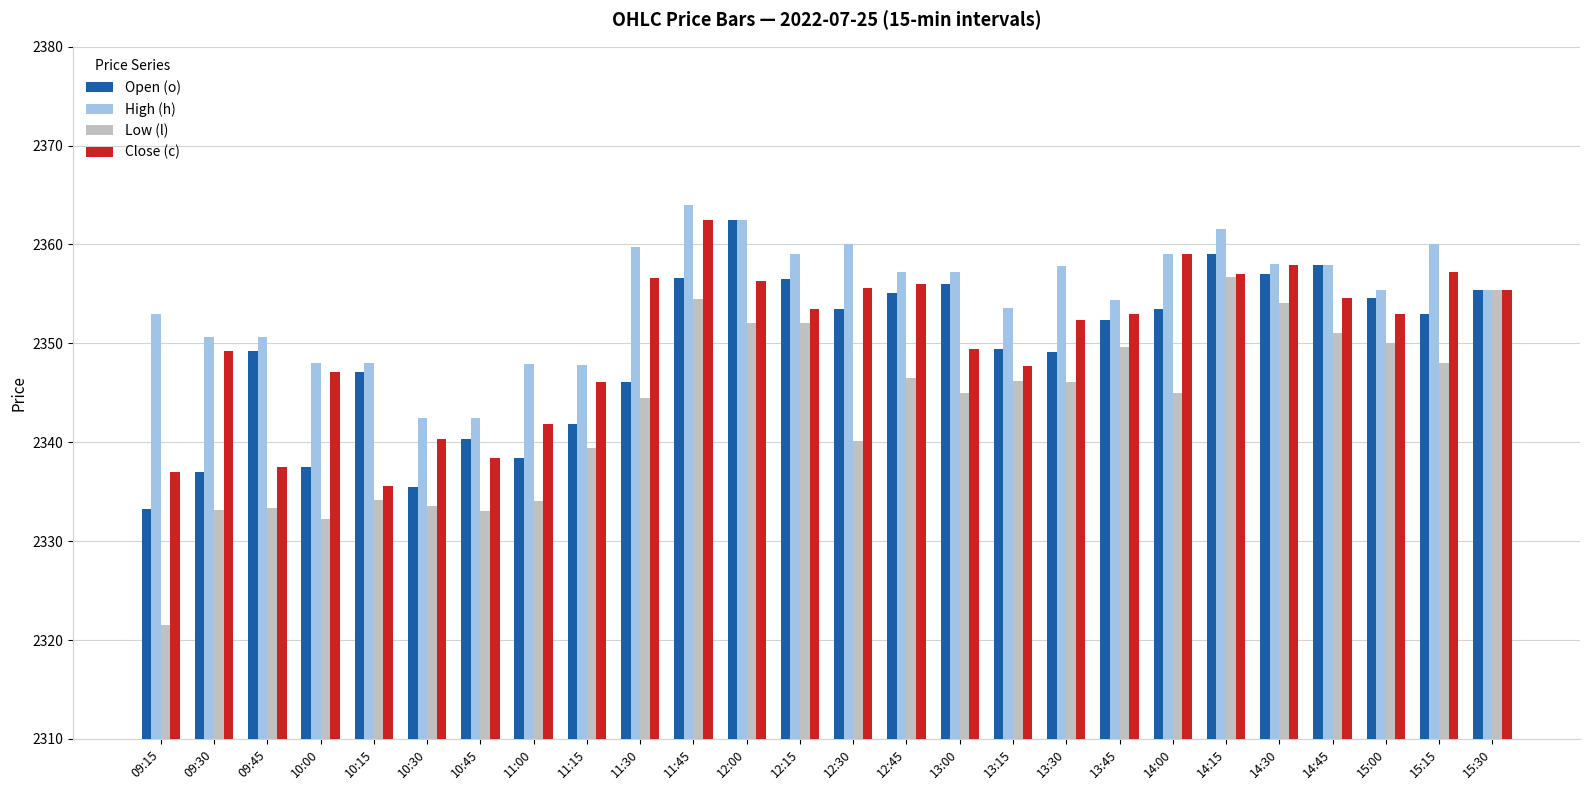

What is the minimum value shown in the chart?

2321.5